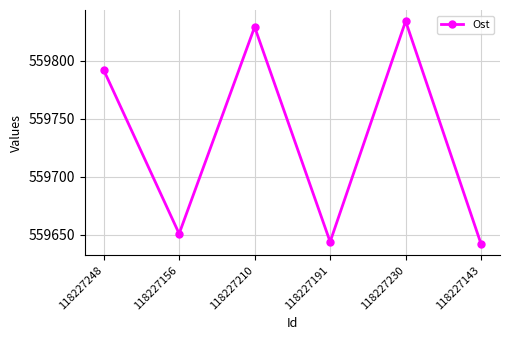

How many series are shown in this chart?

1